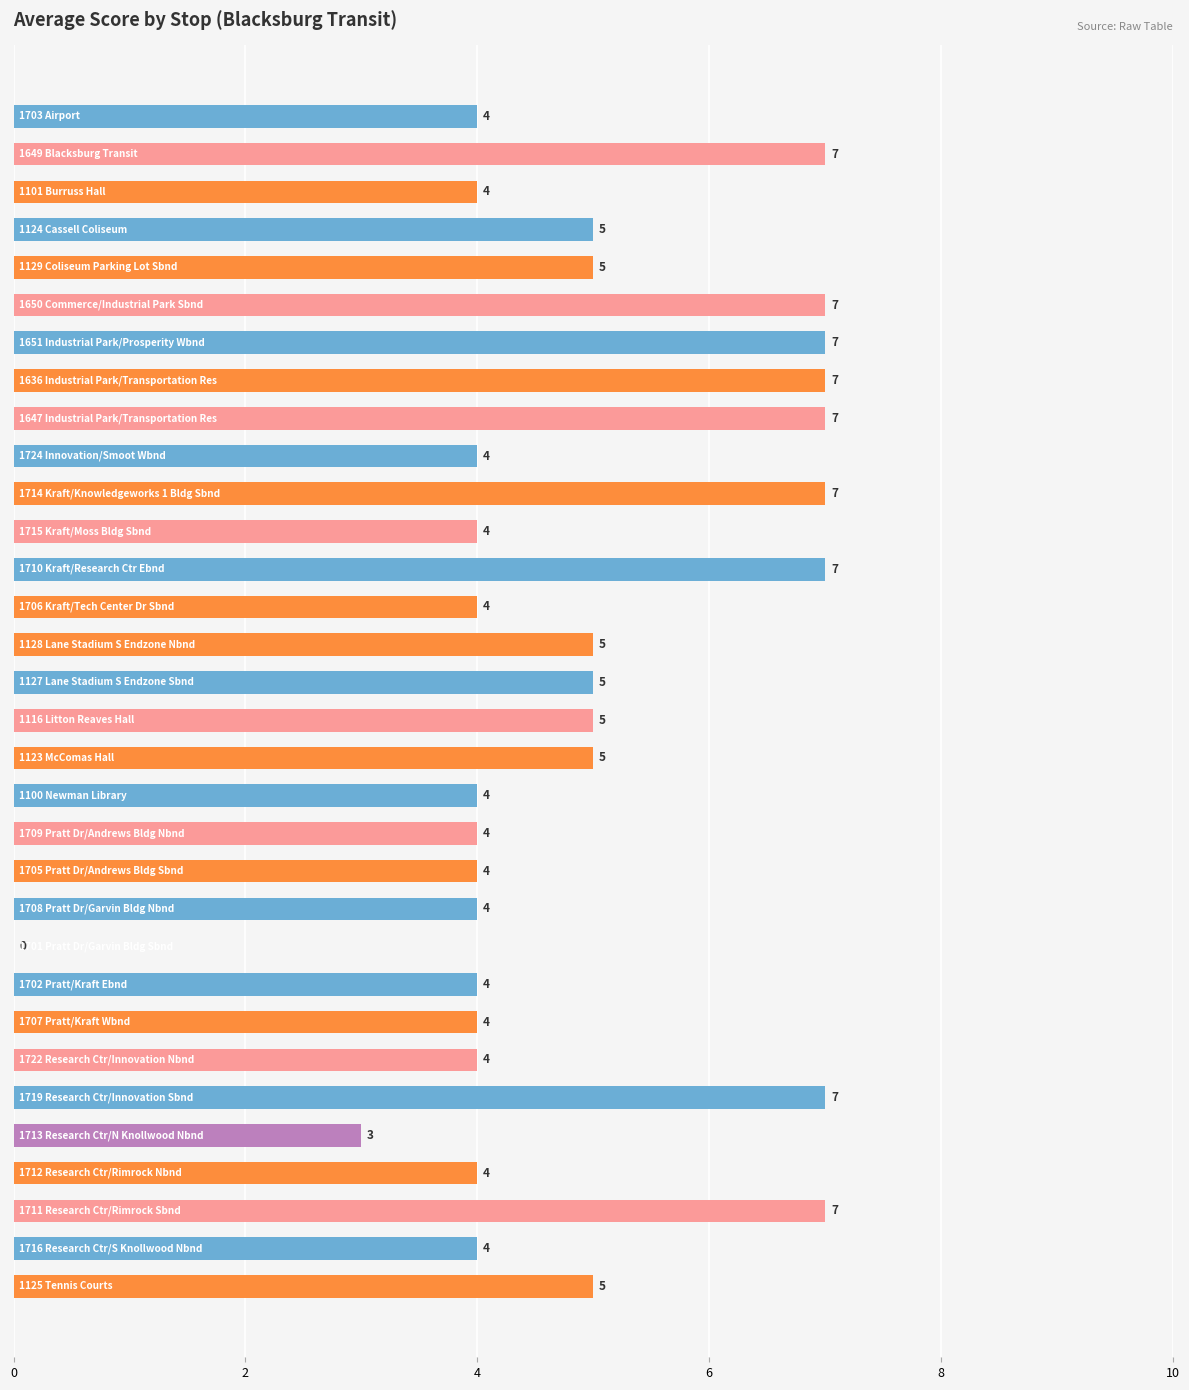

What is the maximum value shown in the chart?

7